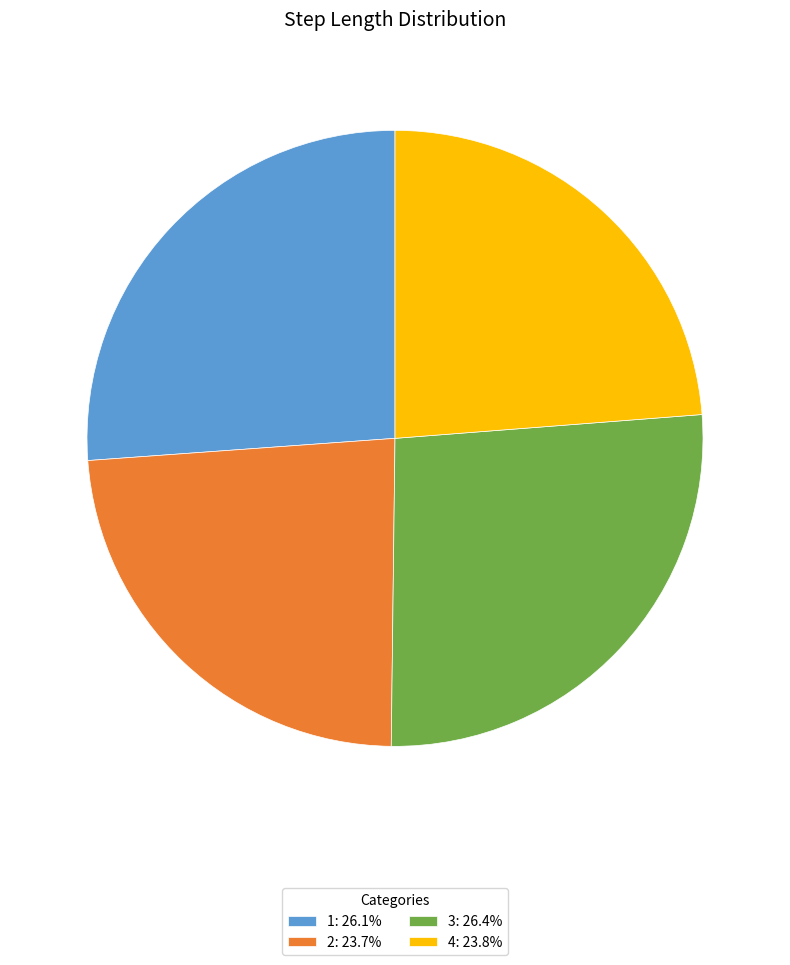

How many slices are in this pie chart?

4